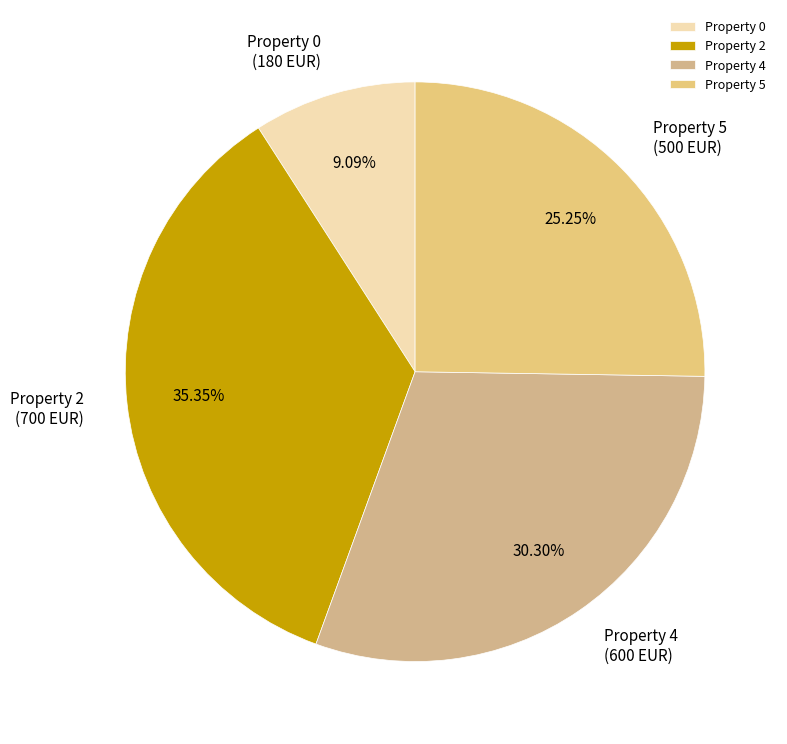

Combined, do Property 0 and Property 2 account for over 50%?

No